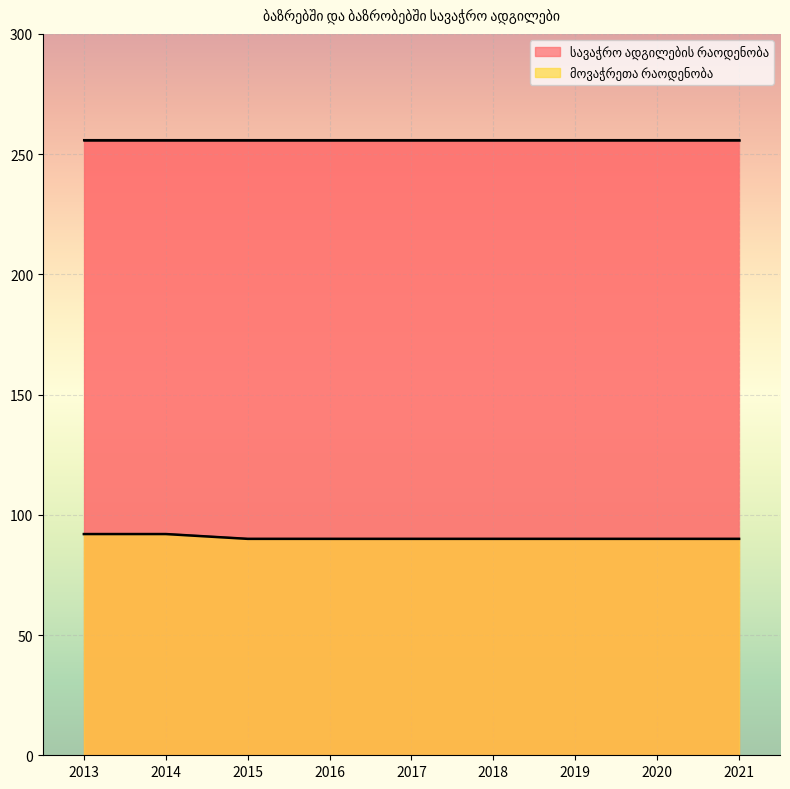

Does the chart display data point markers on the line(s)?

No